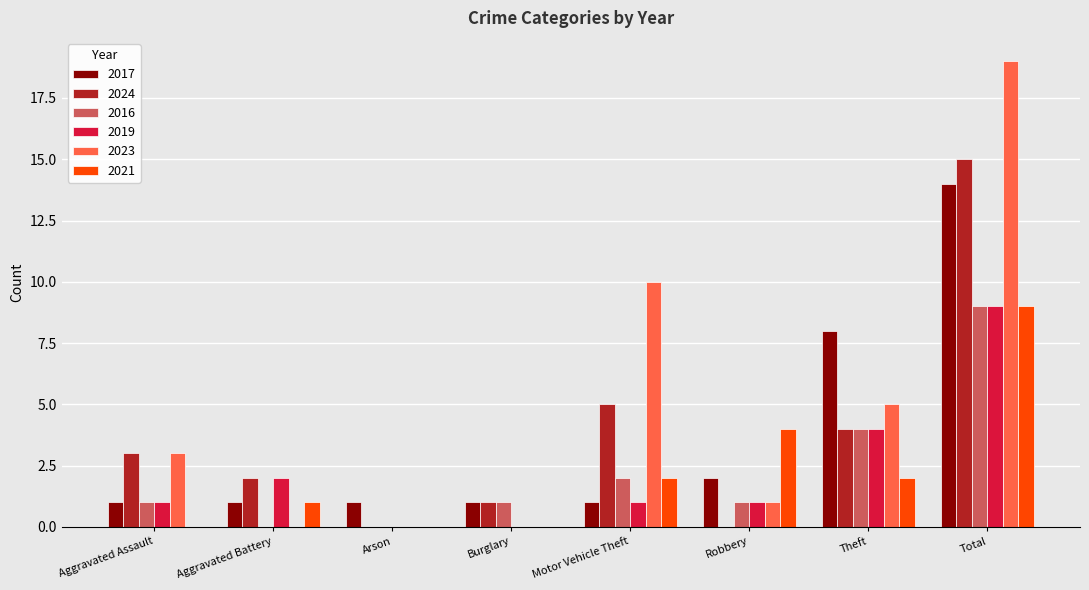

Which series changed the most between Burglary and Theft?

2017